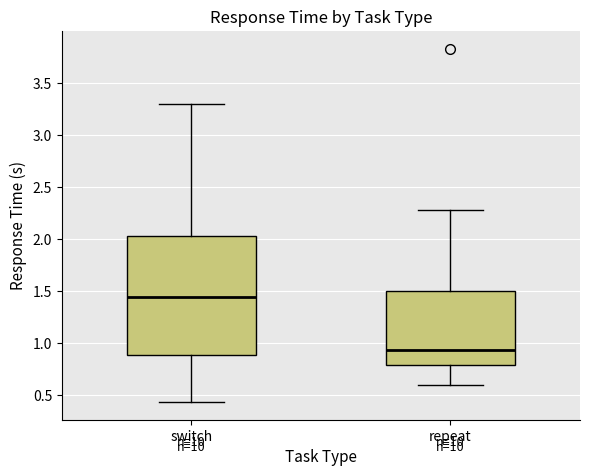

Reading left to right, transcribe this box plot: for each box, give where its median line is, the range the box spans, and where its two whiskers end, as read against the y-axis. The values are not printed on the chart, so give them approximately, as read against the axis.

switch: median 1.45, box 0.90 to 2.05, whiskers 0.45 to 3.30
repeat: median 0.95, box 0.80 to 1.50, whiskers 0.60 to 2.30